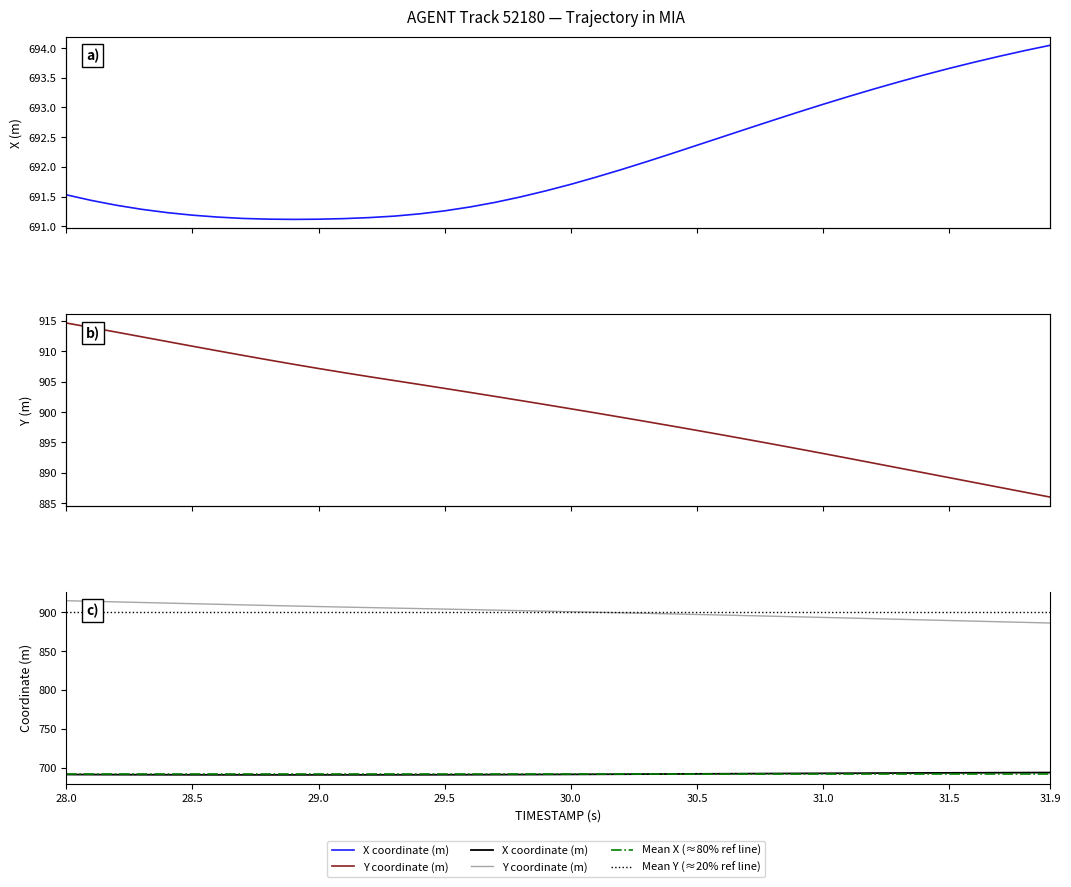

Reading left to right, list all the values displayed in this chart.

X: 691.5	691.4	691.4	691.3	691.2	691.2	691.2	691.1	691.1	691.1	691.1	691.1	691.1	691.2	691.2	691.3	691.3	691.4	691.5	691.6	691.7	691.8	692.0	692.1	692.2	692.4	692.5	692.6	692.8	692.9	693.1	693.2	693.3	693.4	693.5	693.7	693.8	693.9	694.0	694.0
Y: 914.6	913.9	913.1	912.4	911.6	910.8	910.1	909.3	908.6	907.9	907.2	906.5	905.8	905.2	904.5	903.9	903.2	902.6	901.9	901.2	900.5	899.8	899.1	898.4	897.7	897.0	896.2	895.5	894.7	894.0	893.2	892.4	891.6	890.8	890.0	889.2	888.4	887.6	886.8	886.0